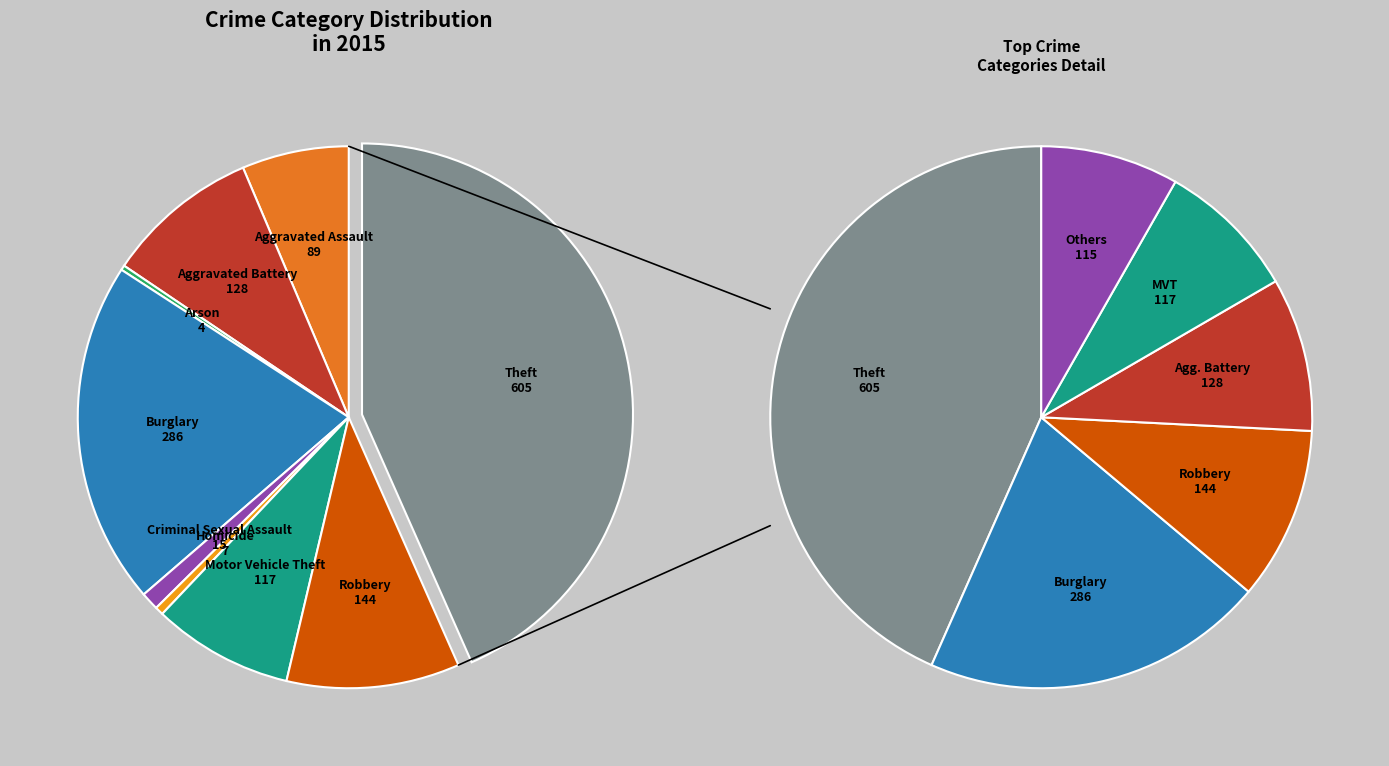

To the nearest percent, what portion does Theft represent?

43%